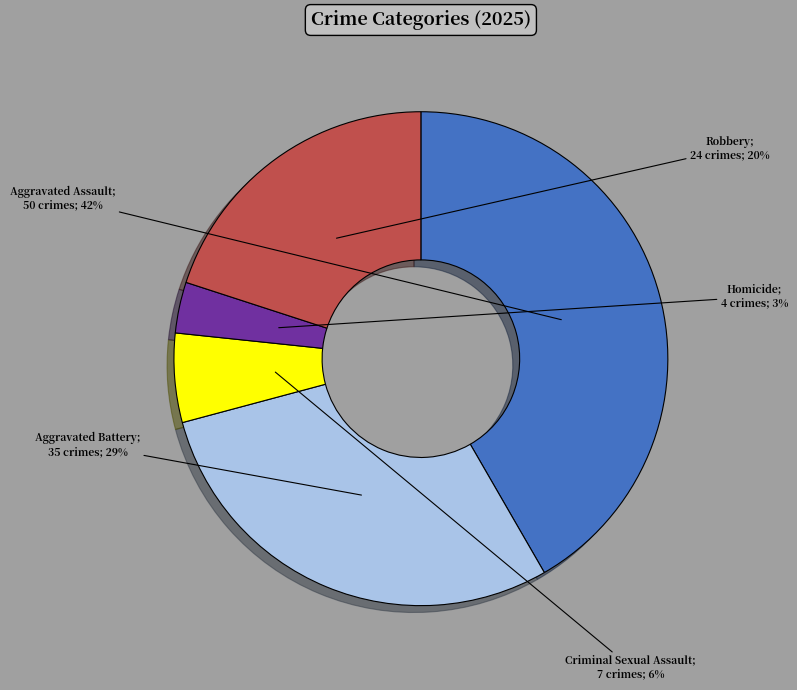

Does any single category account for the majority?

No